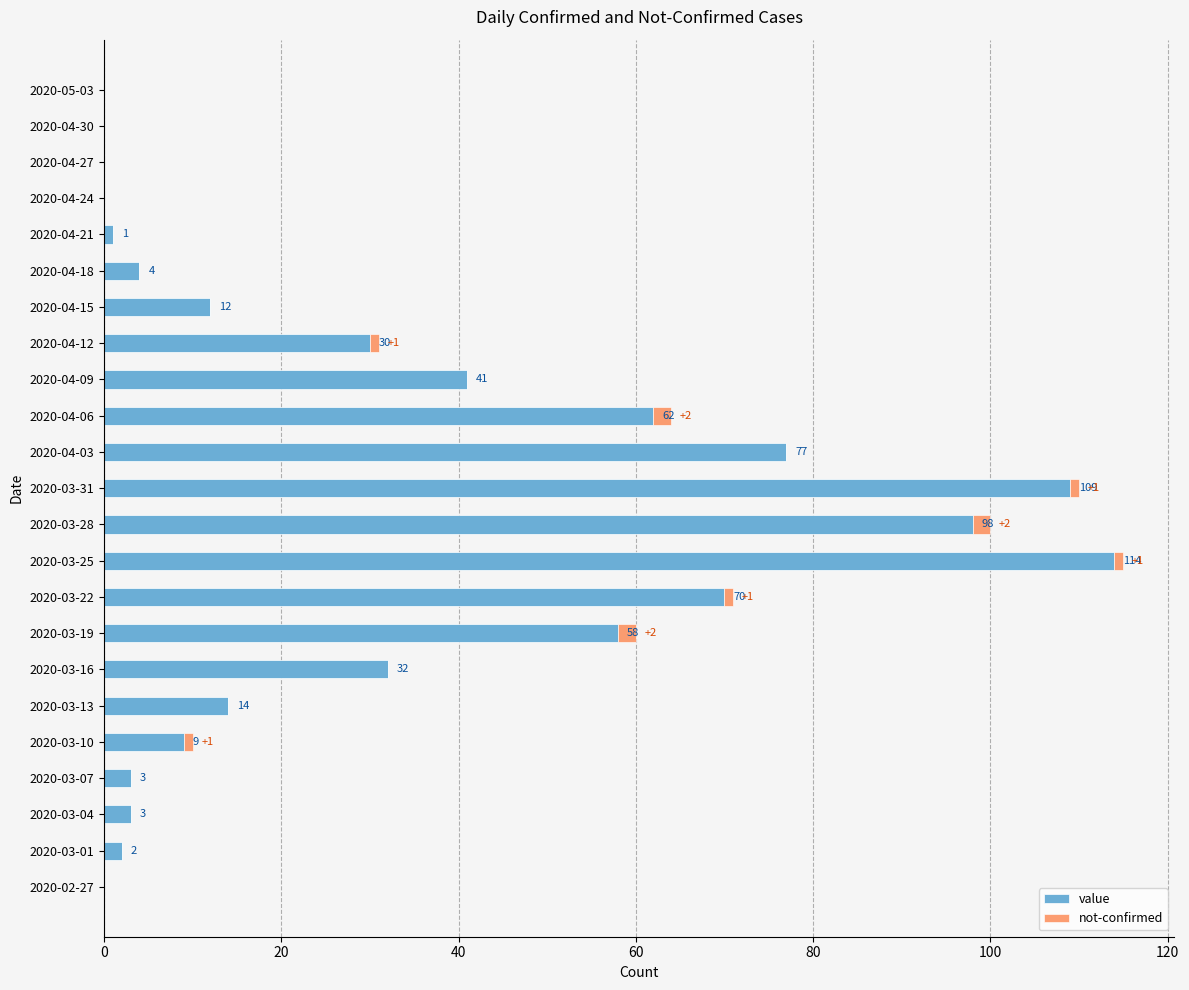

Where is value nearest to the value 57?

2020-03-19